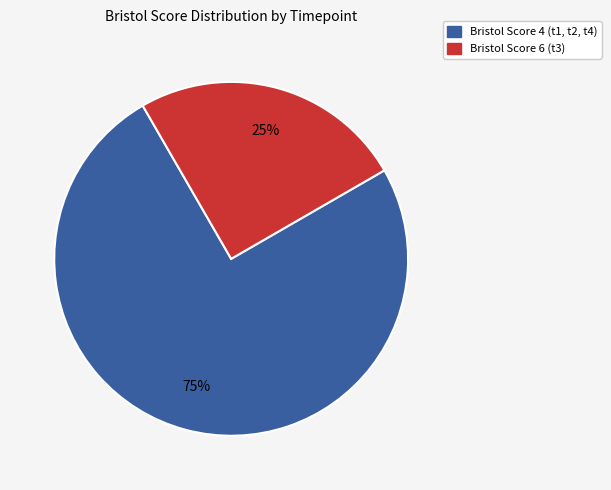

To the nearest percent, what is the average slice percentage?

50%